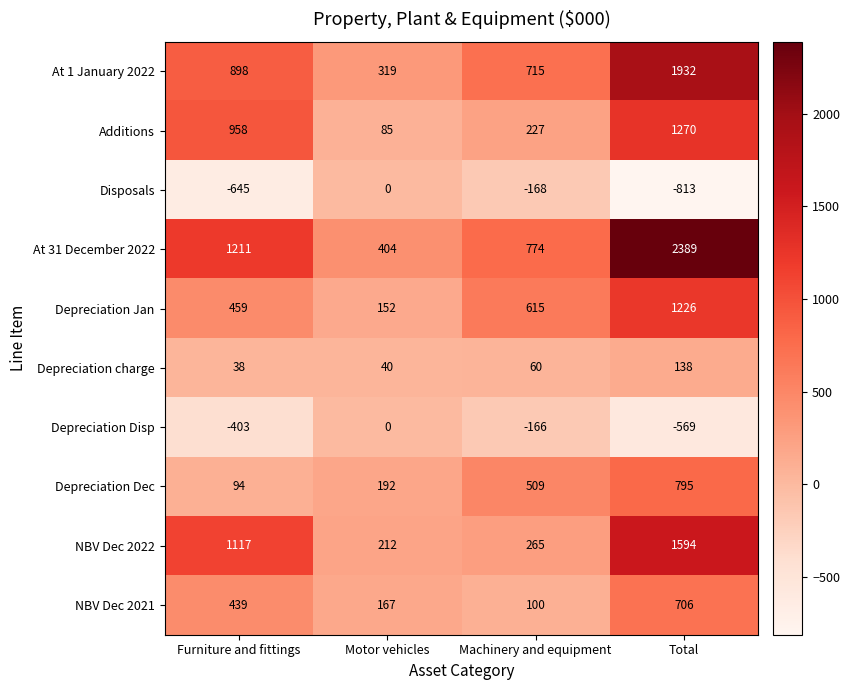

What is the average value of the Depreciation Jan series?

613